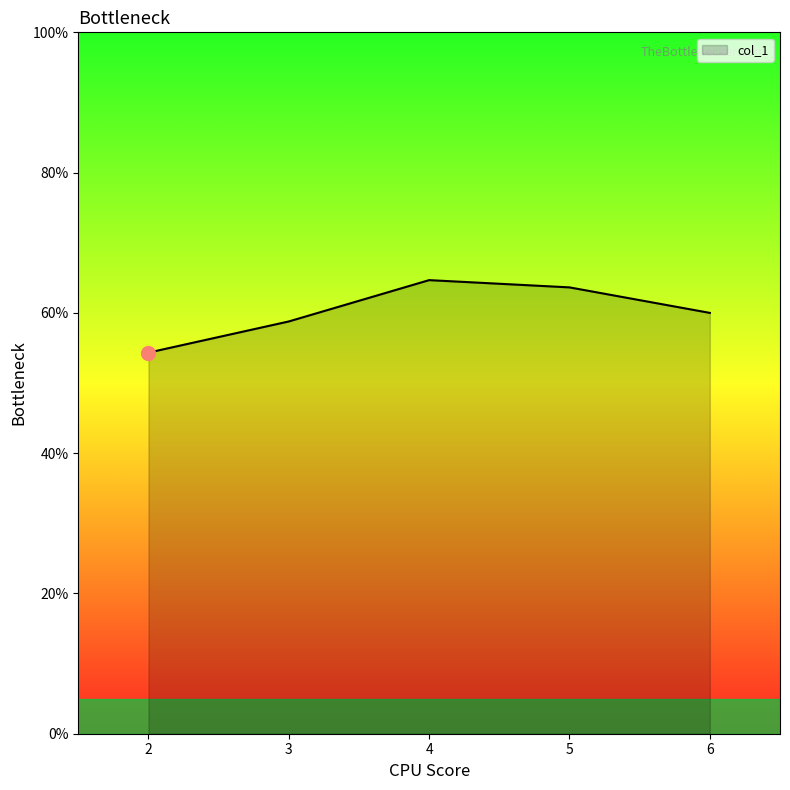

Between 5 and 4, which is larger?

4